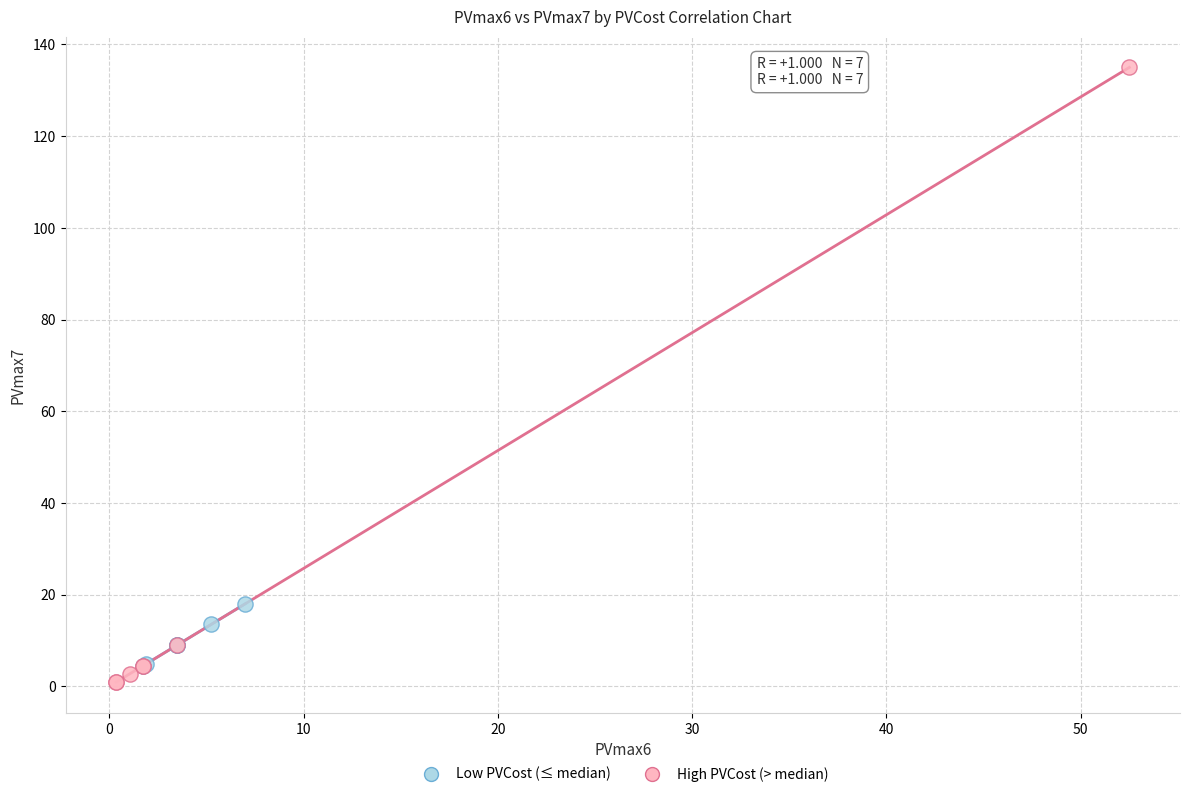

Which series has the largest Y range (max minus min)?

High PVCost (> median)